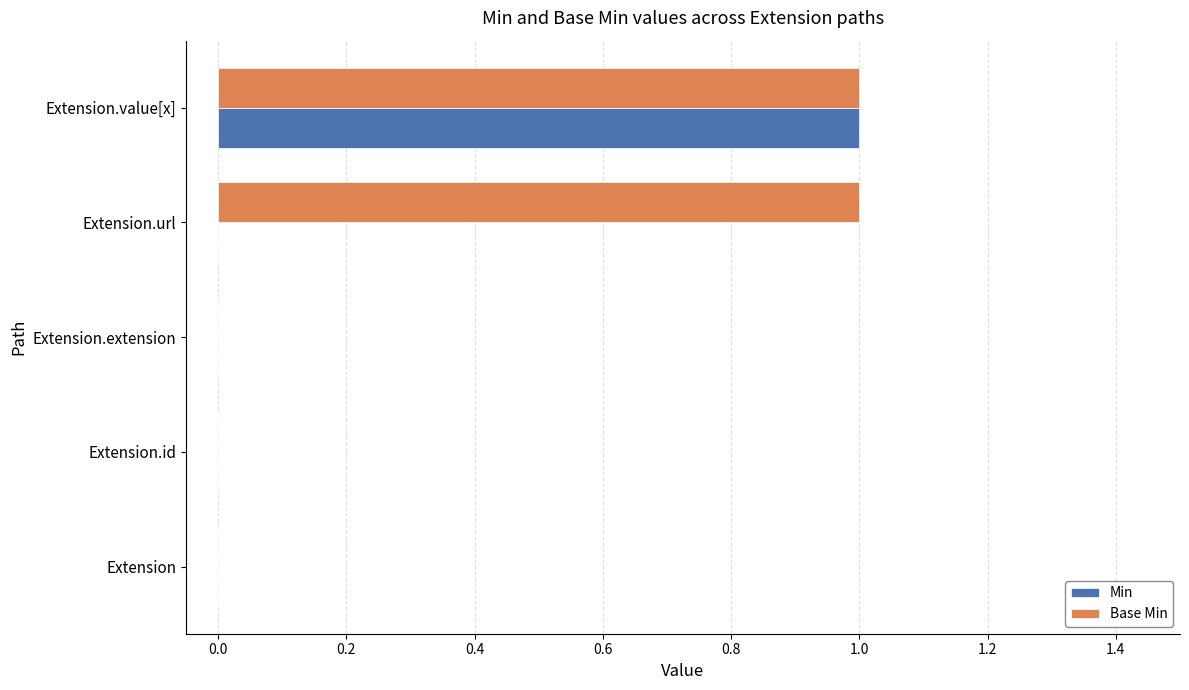

Is it true that Min equals -1 at Extension.url?

False